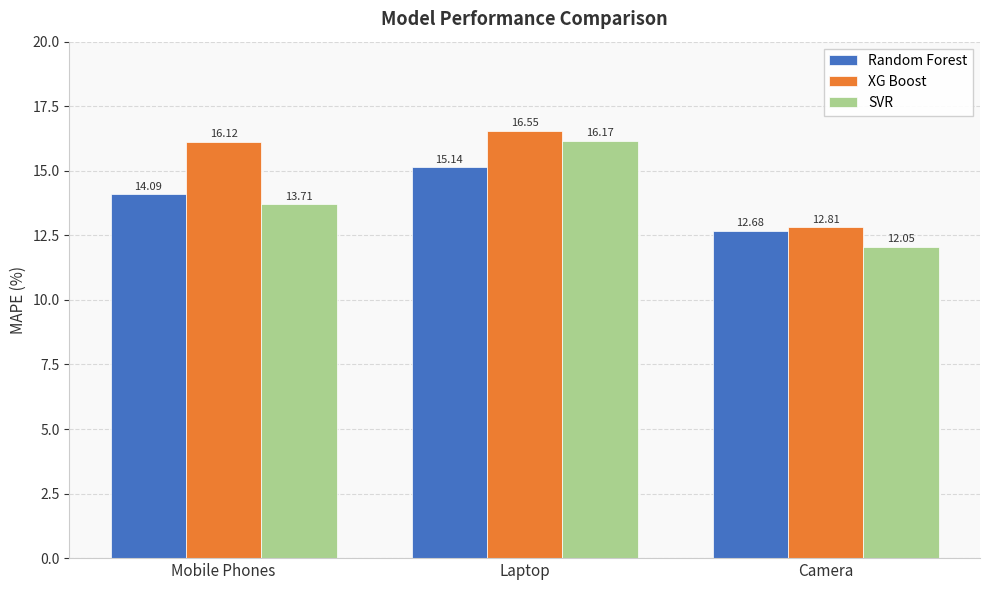

What is the minimum value shown in the chart?

12.1